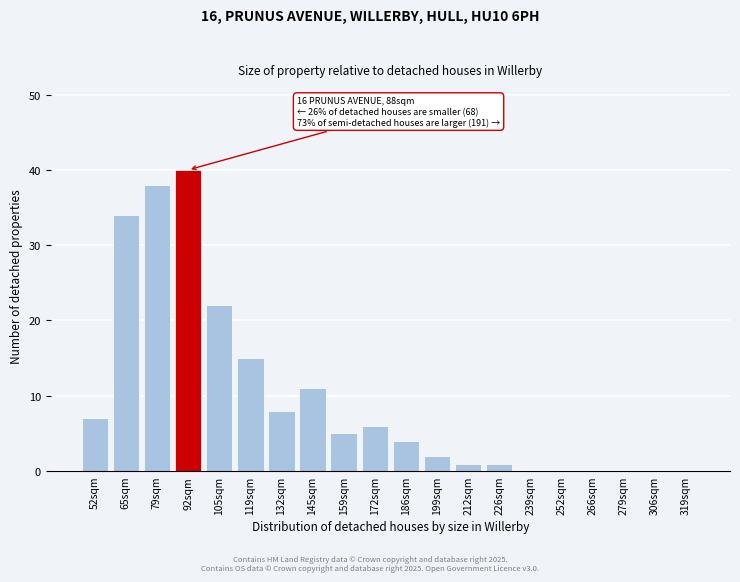

Reading right to left, transcribe all the data shown in this chart.

319sqm=0	306sqm=0	279sqm=0	266sqm=0	252sqm=0	239sqm=0	226sqm=1	212sqm=1	199sqm=2	186sqm=4	172sqm=6	159sqm=5	145sqm=11	132sqm=8	119sqm=15	105sqm=22	92sqm=40	79sqm=38	65sqm=34	52sqm=7